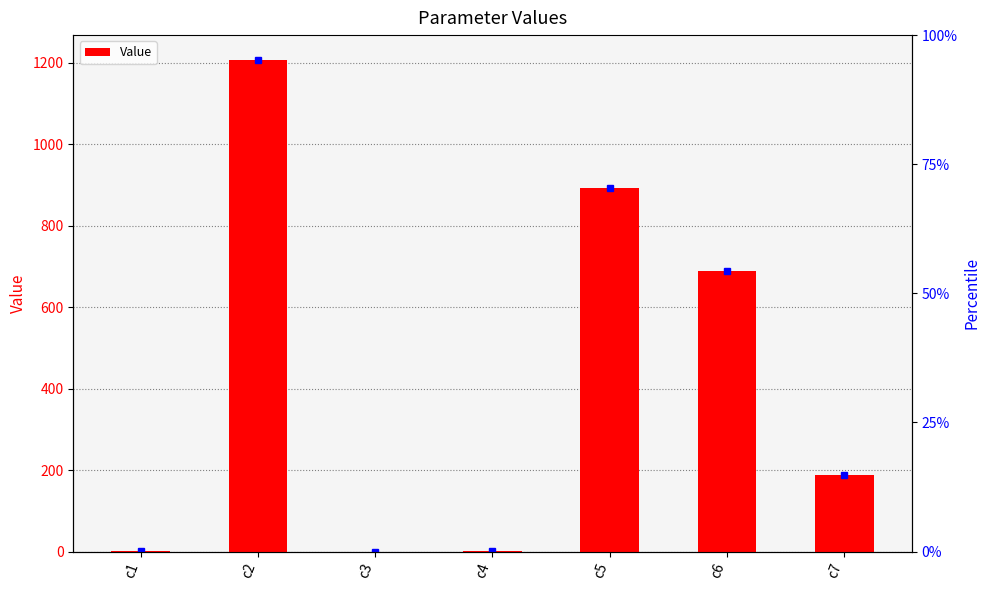

Is it true that the value at c7 is 75.8?

False